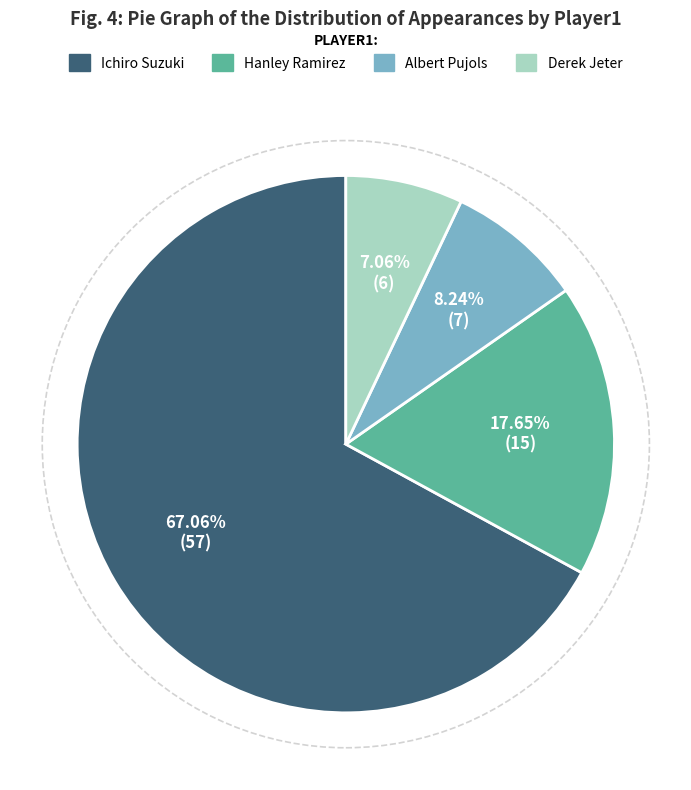

What is the ratio of the value at Ichiro Suzuki to the value at Hanley Ramirez?

3.8